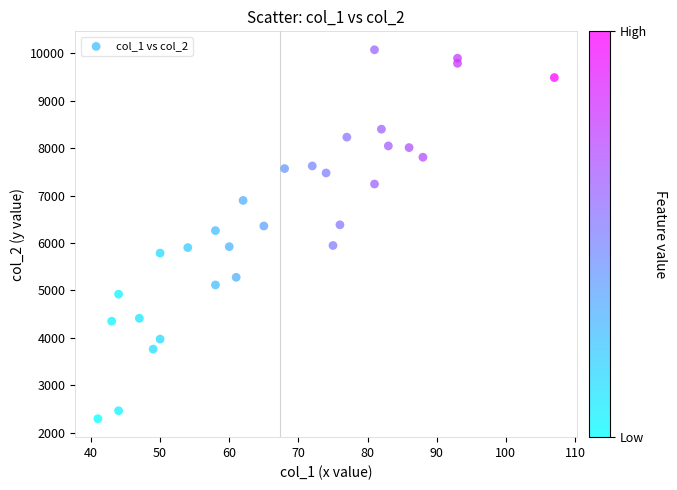

What is the range of X values (max minus min)?

66